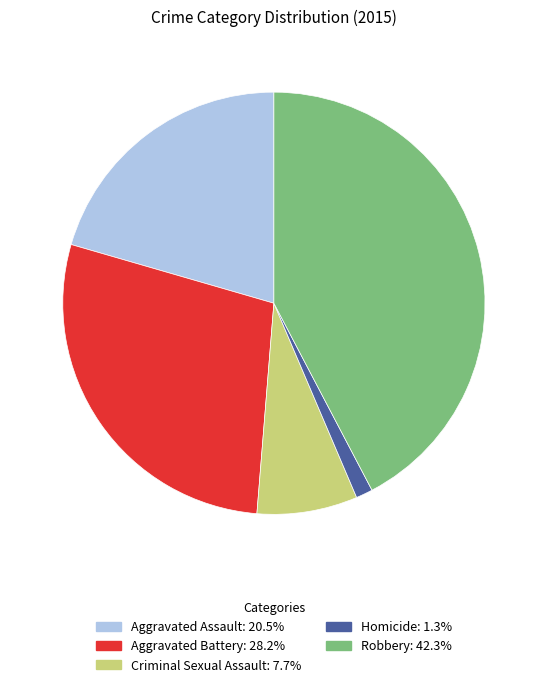

Between Robbery and Aggravated Assault, which is larger?

Robbery